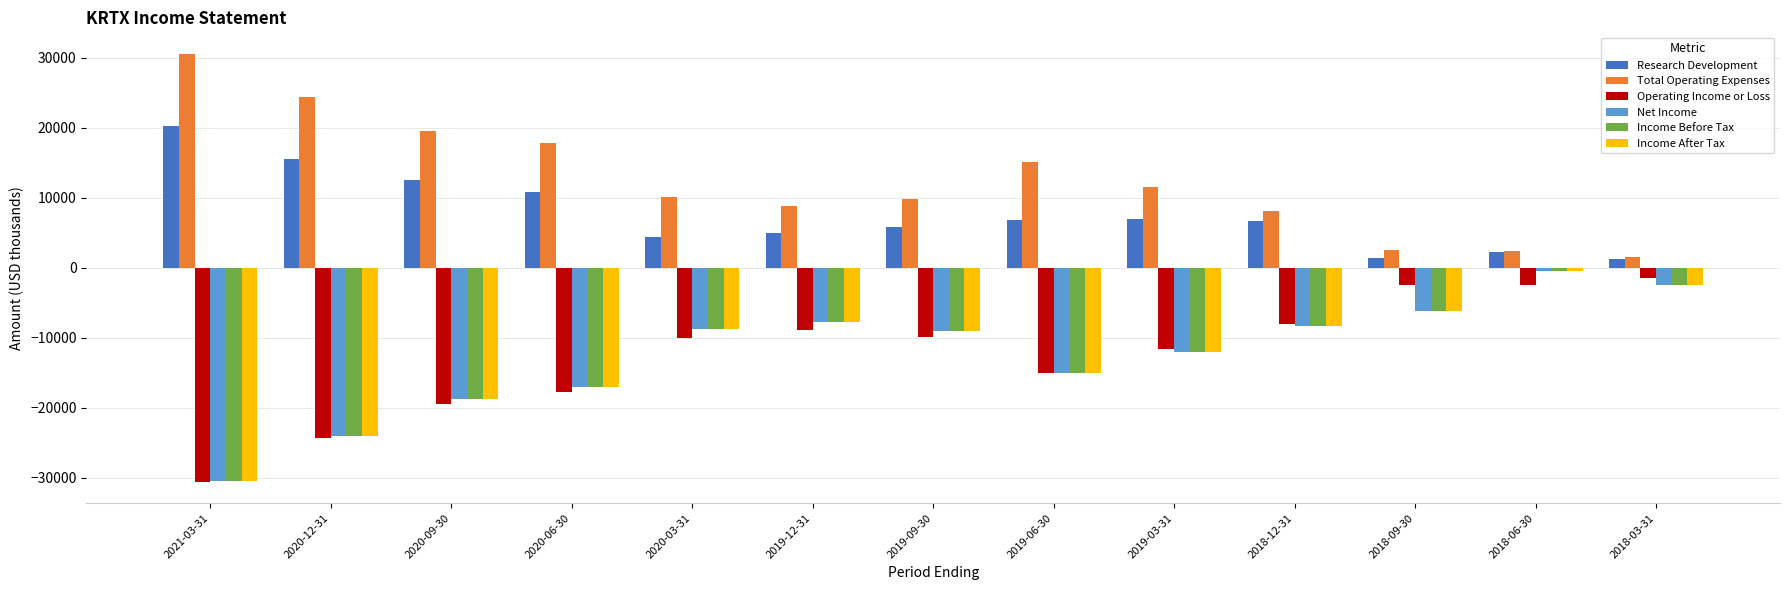

What is the sum of all Total Operating Expenses values?

162400